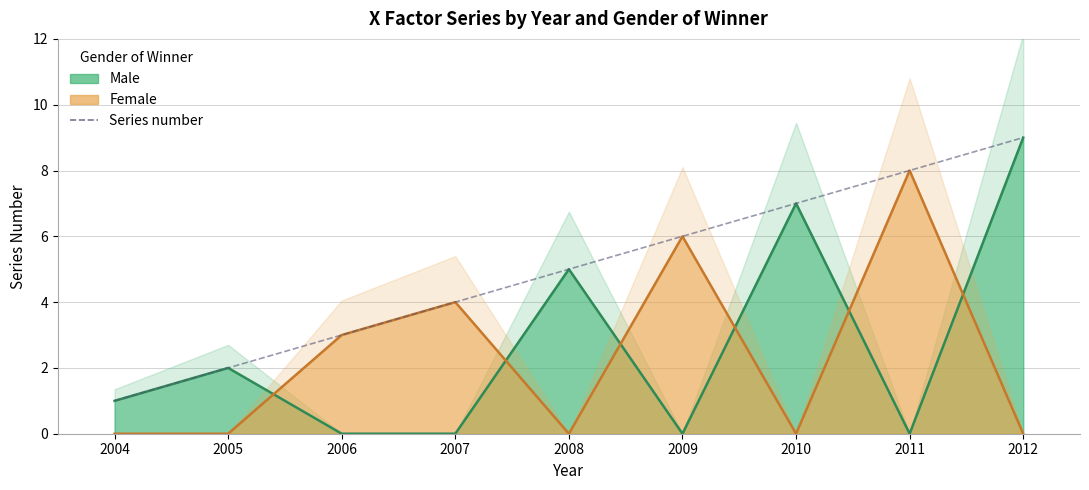

True or false: the data has more than 2 interior local peaks.

False